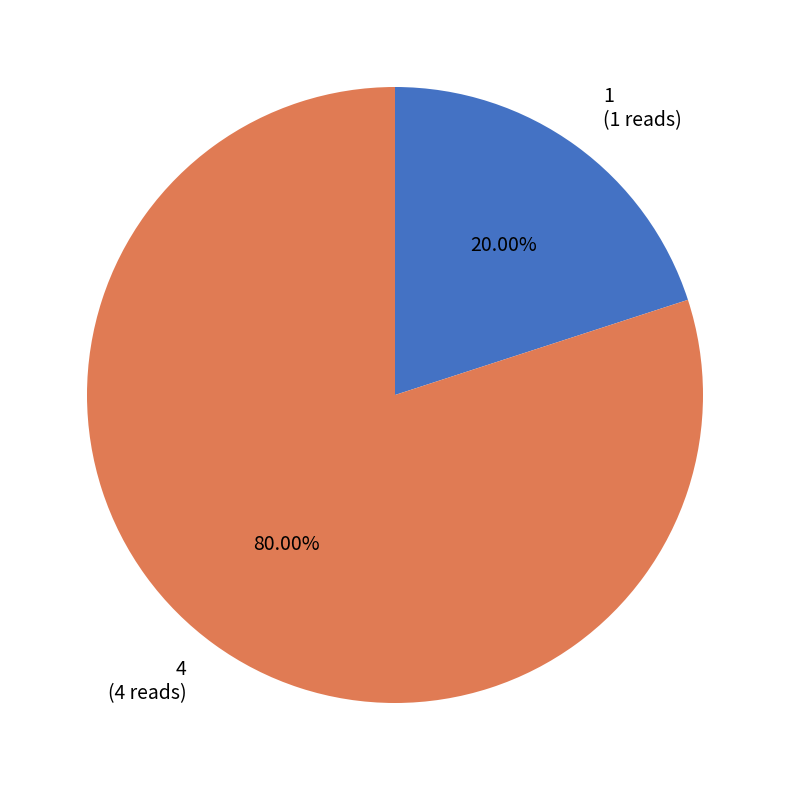

Does 1 account for over 50% of the chart?

No